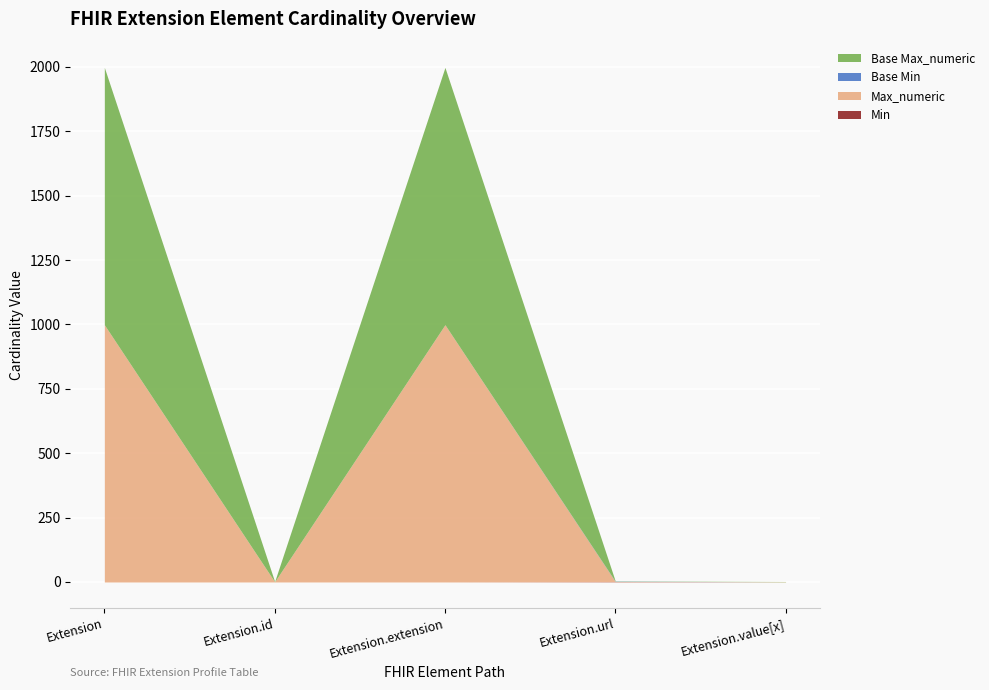

At which category does Base Max_numeric reach its first local peak?

Extension.extension